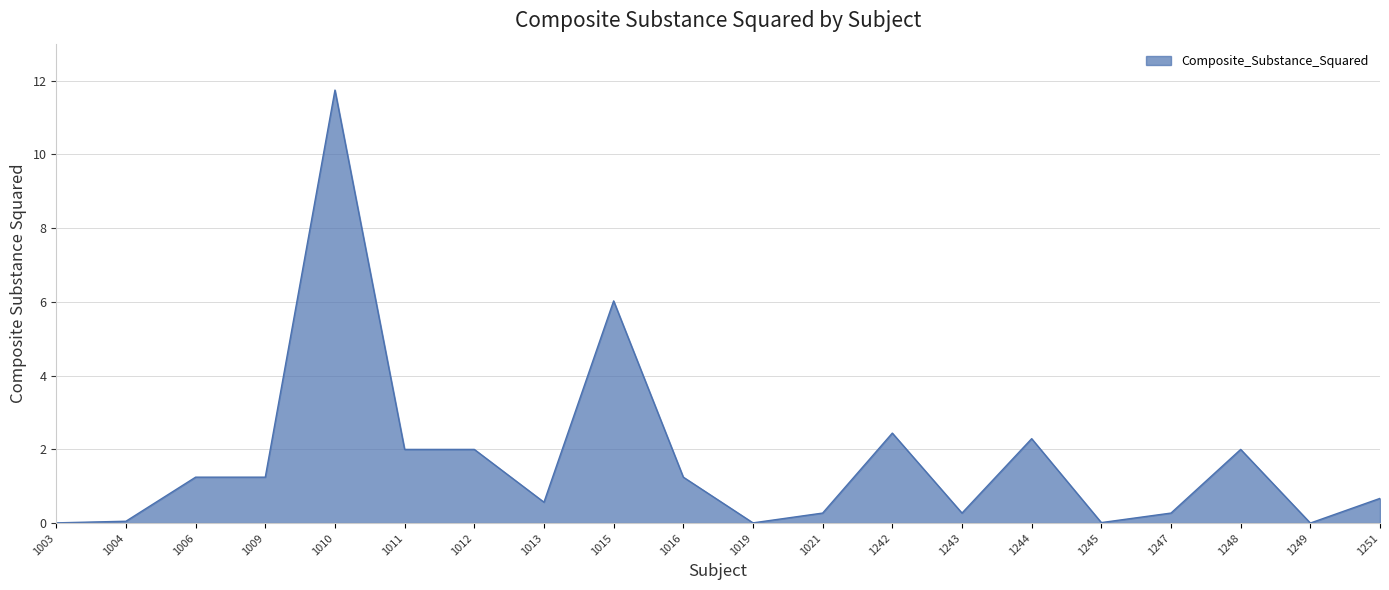

The value at 1010 is 20.4. True or false?

False